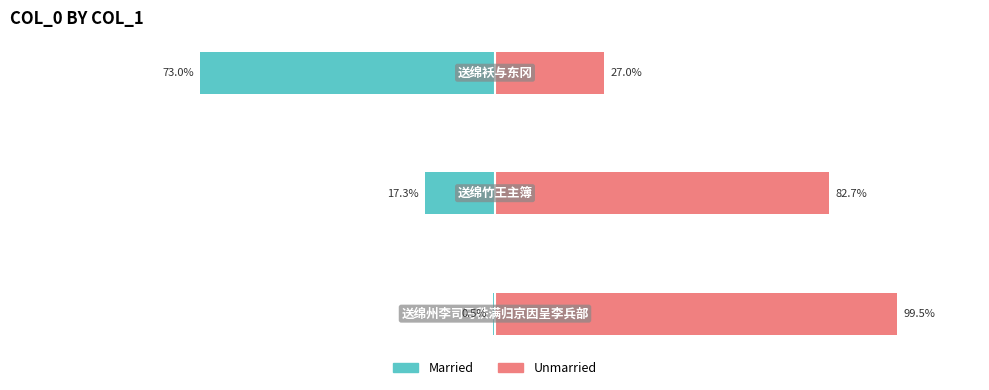

What is the approximate value of Married at 0?

-0.5